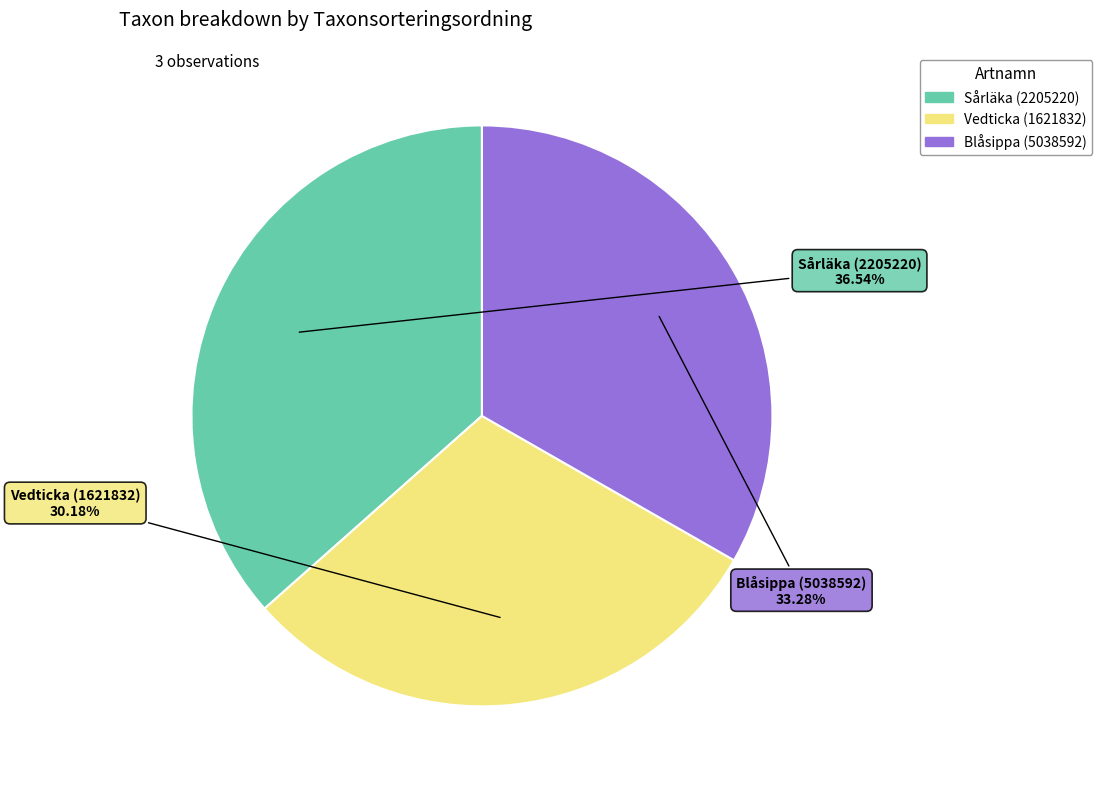

True or false: Blåsippa (5038592) accounts for 28% of the total.

False